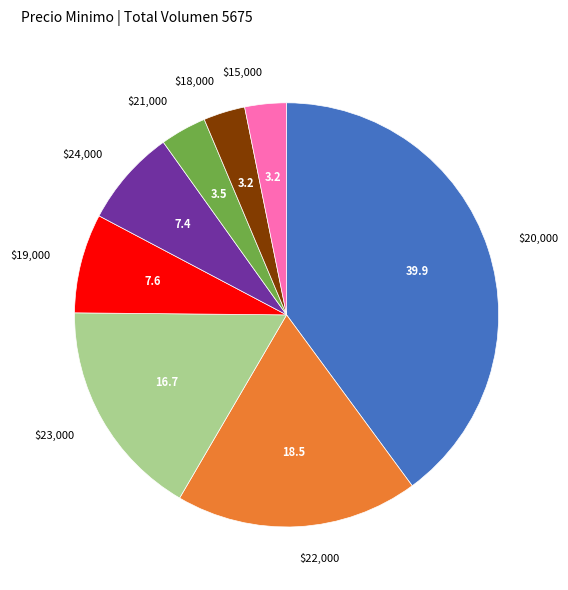

Is it true that $23,000 is 17% of the pie?

True